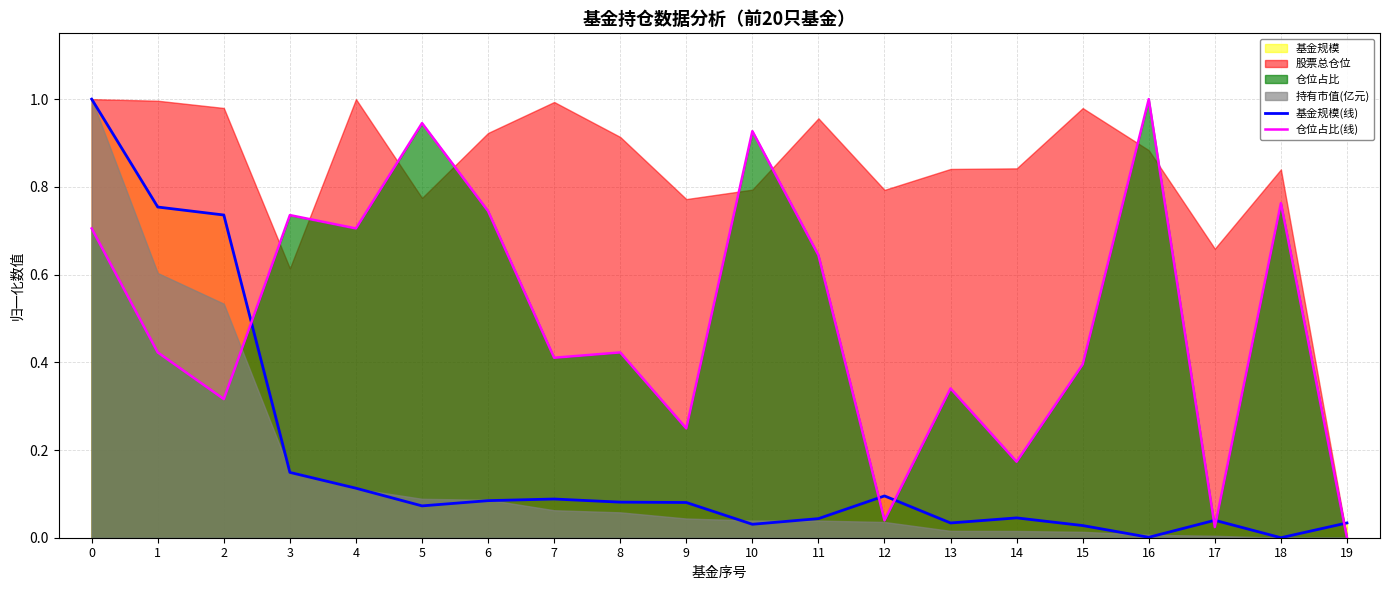

What is the average value of the 仓位占比(线) series?

0.5